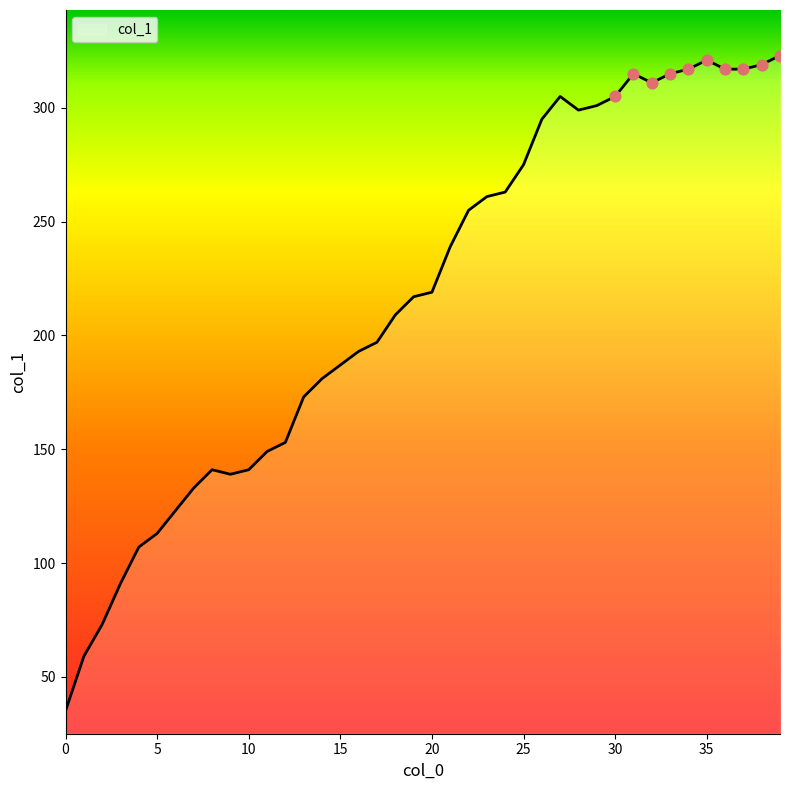

What is the smallest value displayed?

35